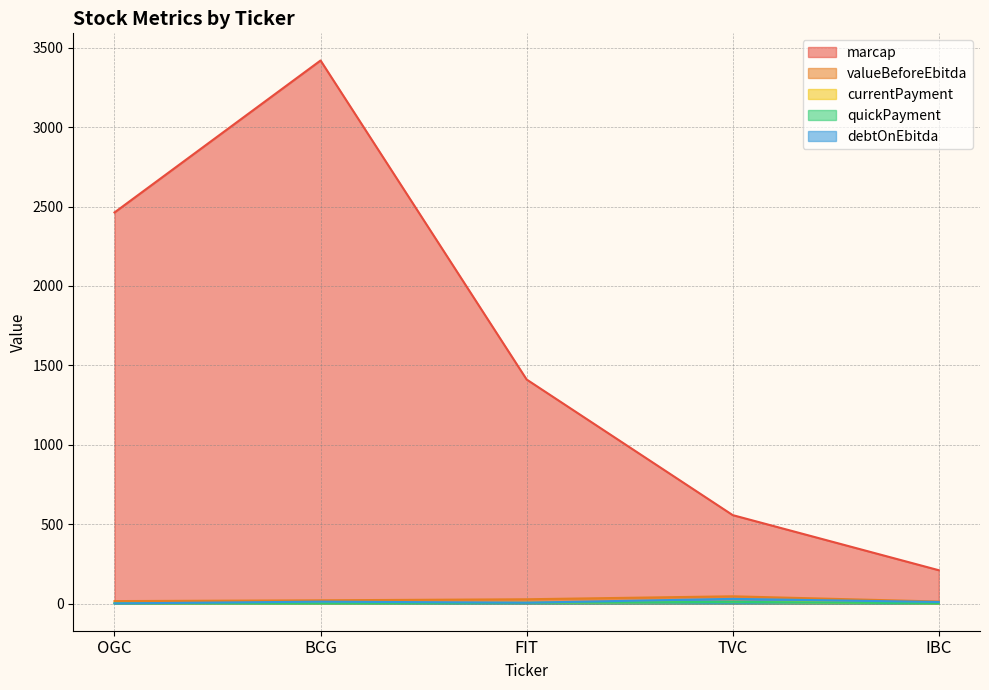

Where does the marcap series first go above 1411?

OGC